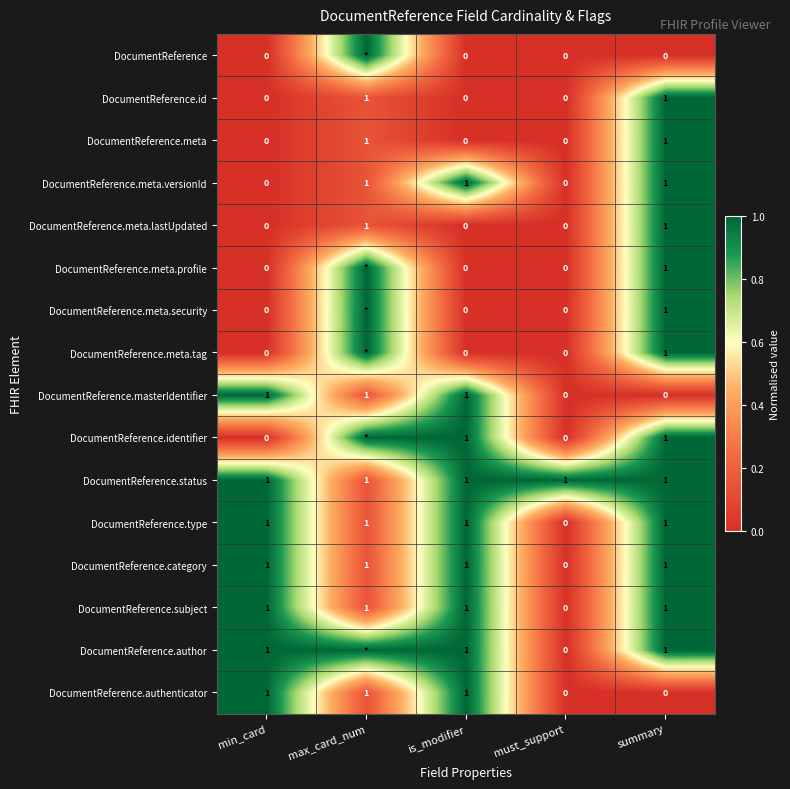

How many DocumentReference.masterIdentifier values are between 0 and 1?

5